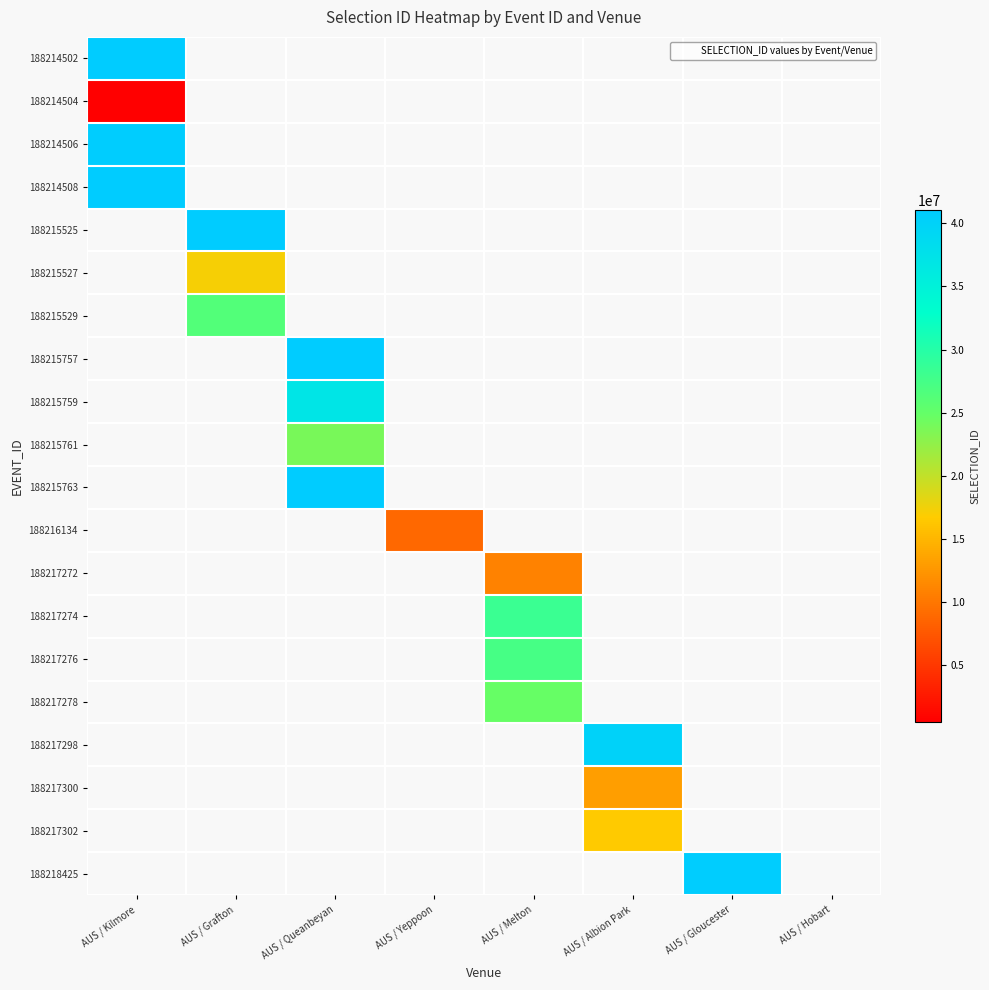

At which label is 188214504 closest to 505096?

AUS / Kilmore